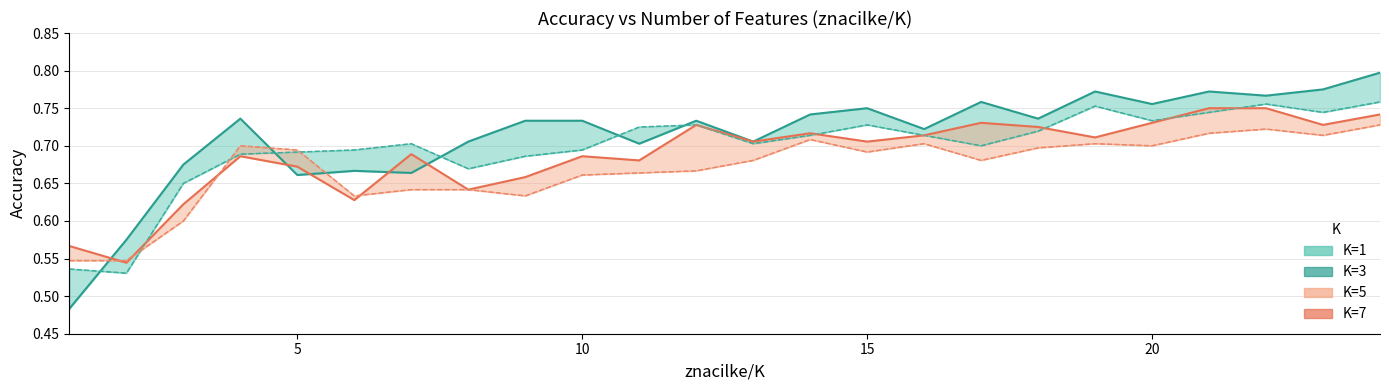

True or false: K=3 has a value of 1.2 at 8.

False